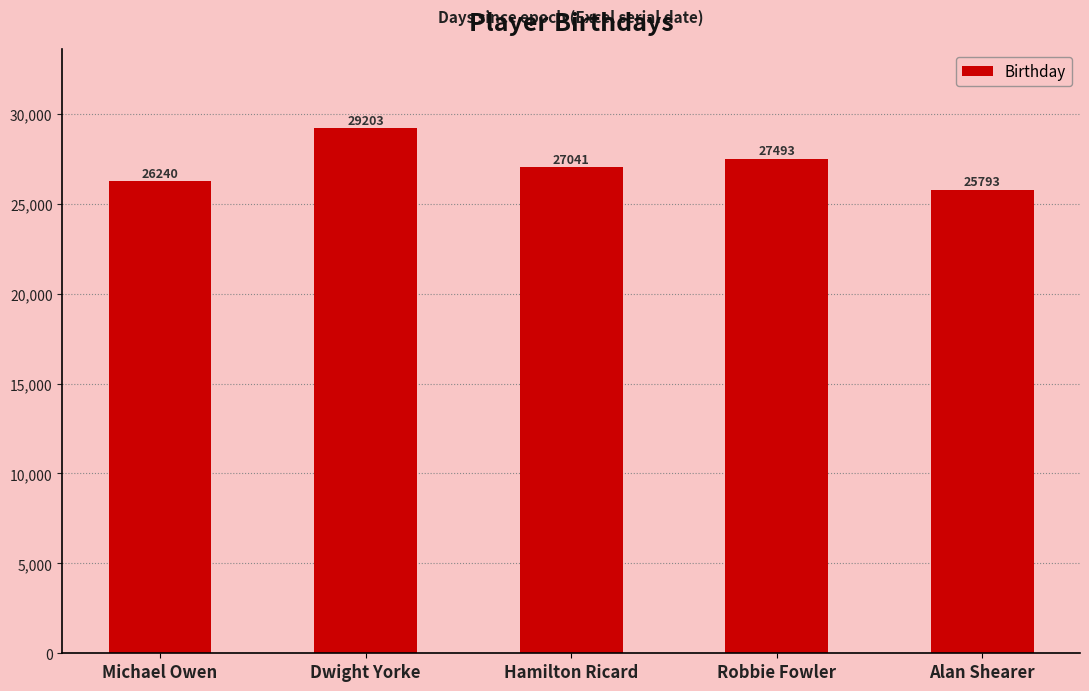

What is the approximate value at Michael Owen, to the nearest 10?

26240